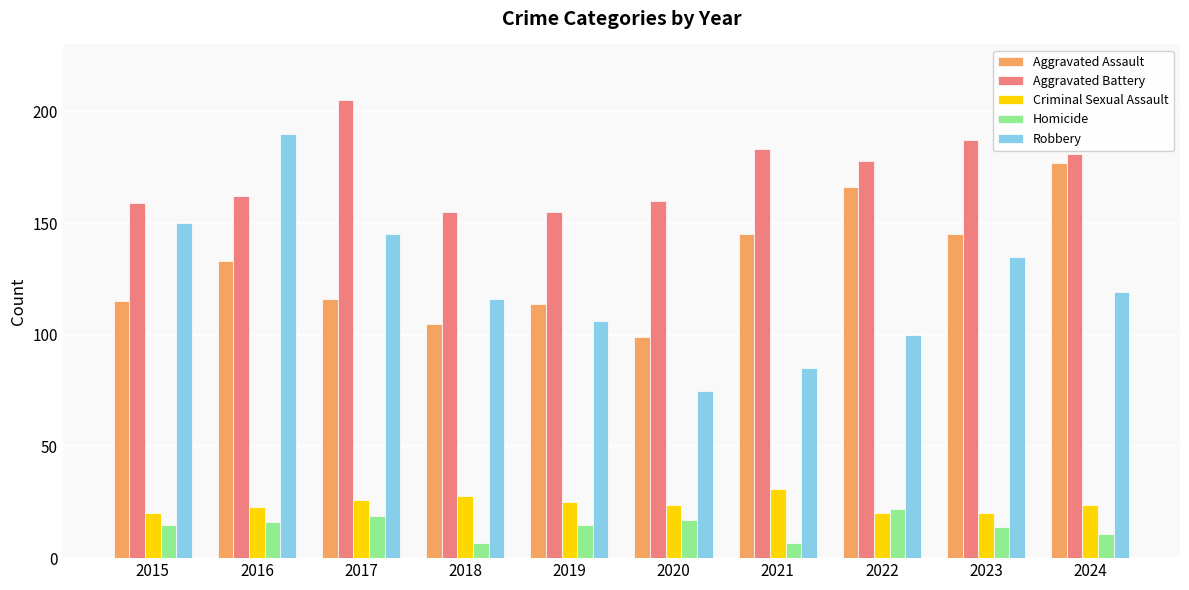

What is the sum of all Robbery values?

1221